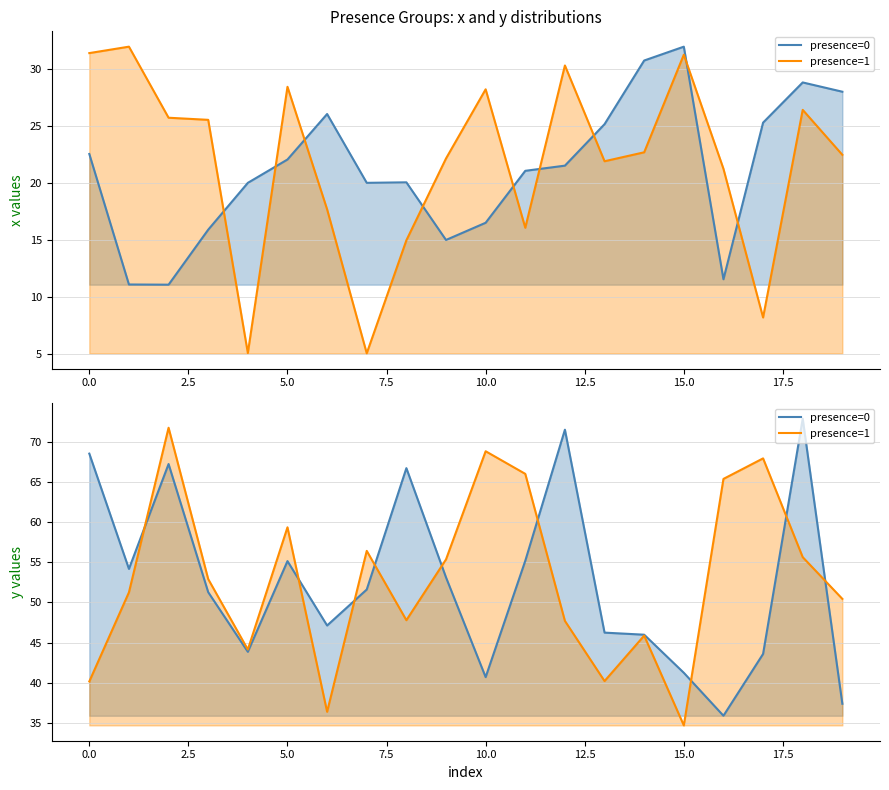

What is the approximate value of presence=0 at 10?

40.7